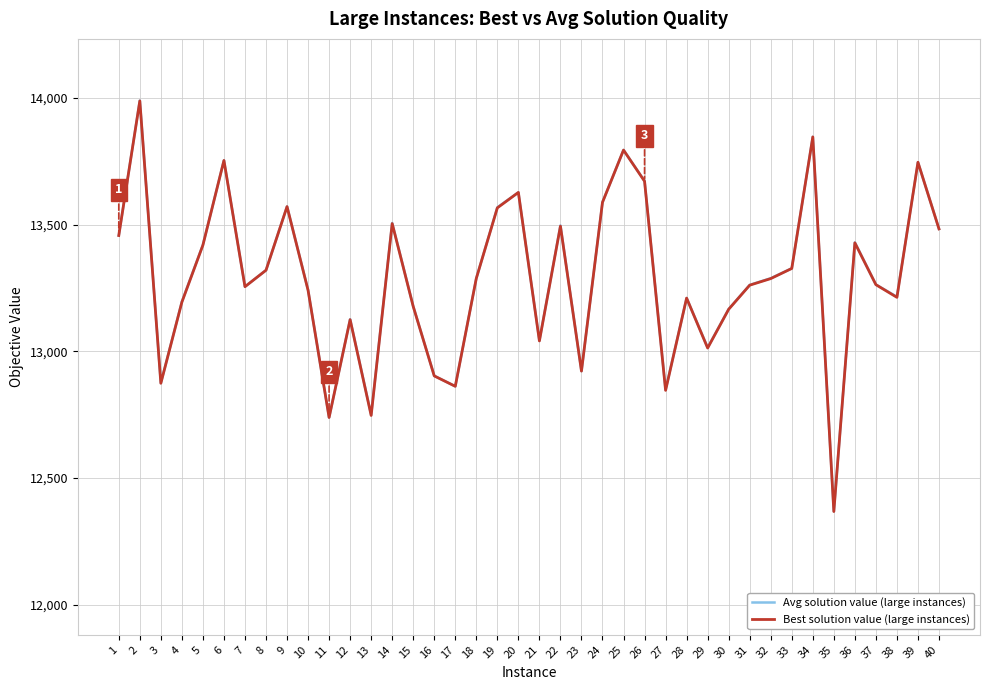

What is the total value across all series at 27?

25694.4